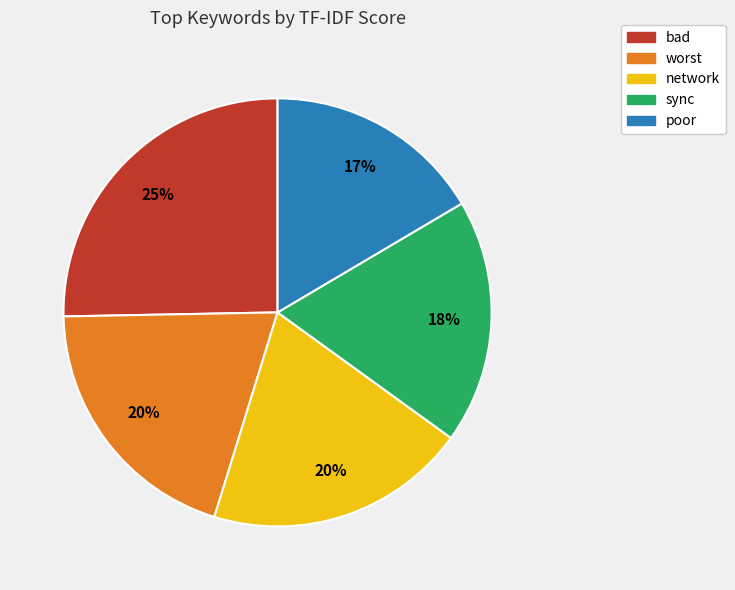

The bad slice represents 35% of the pie. True or false?

False